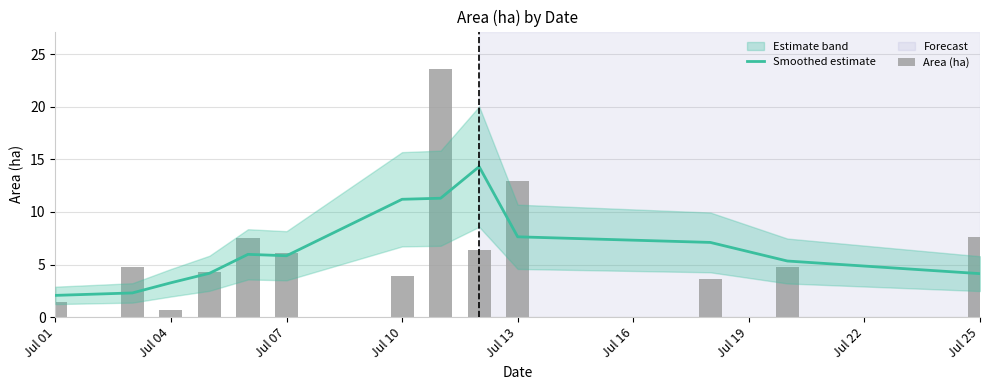

How many groups of bars are there?

13